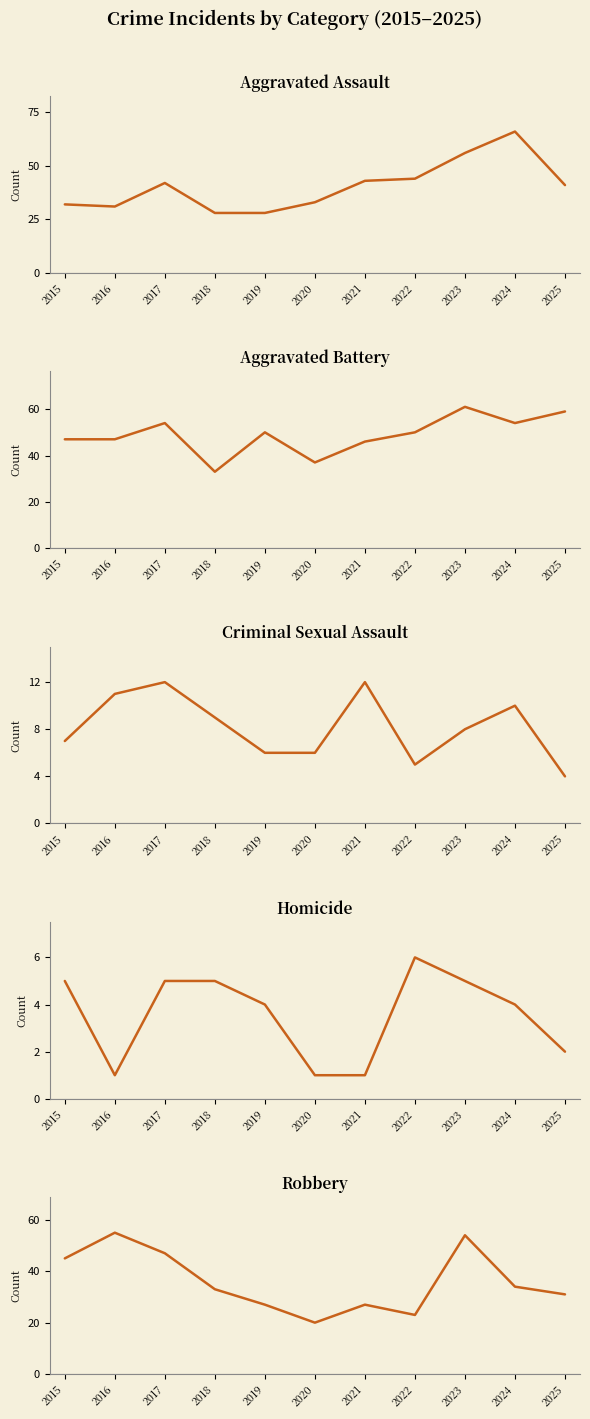

At how many categories does at least one series exceed 48?

7